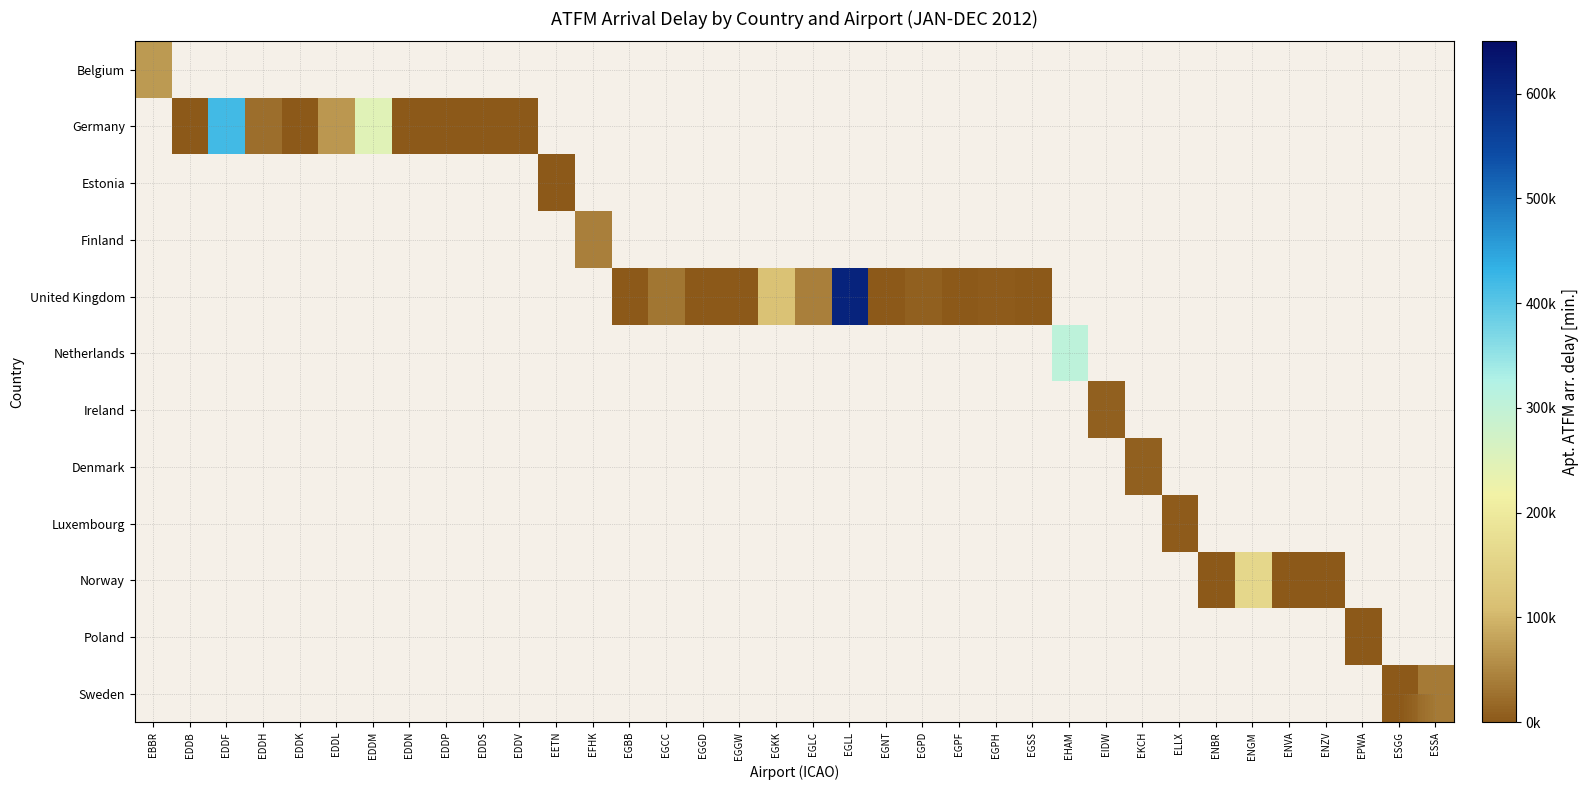

At how many categories does at least one series exceed 153853?

5